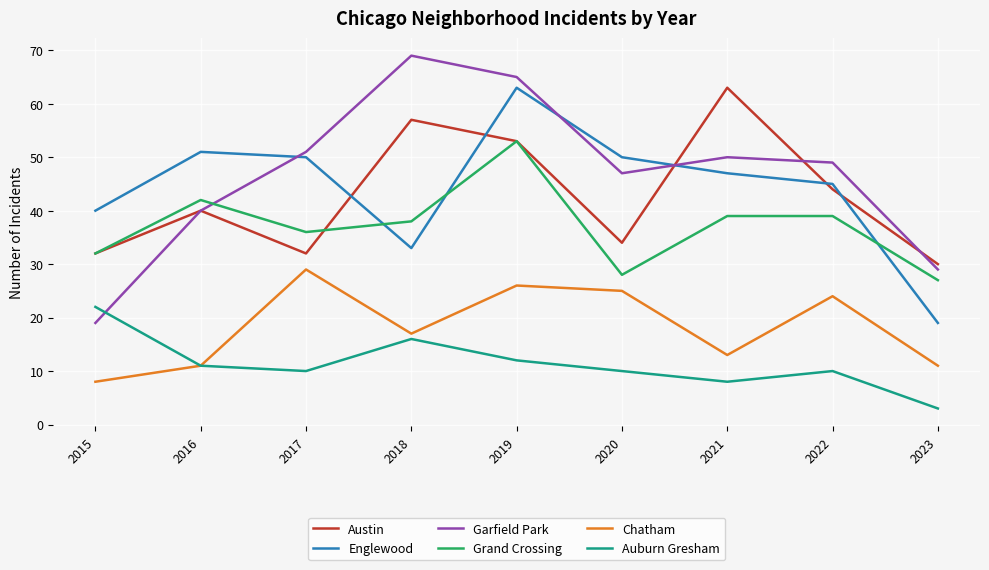

At how many categories does at least one series exceed 62?

3